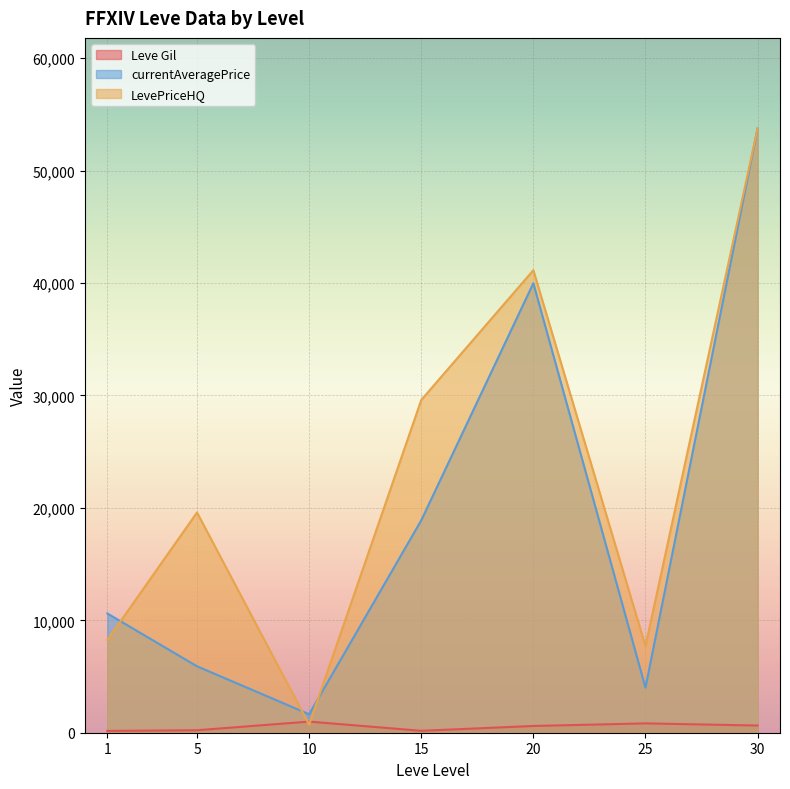

Is the value of Leve Gil at 20 greater than the value of currentAveragePrice at 20?

No